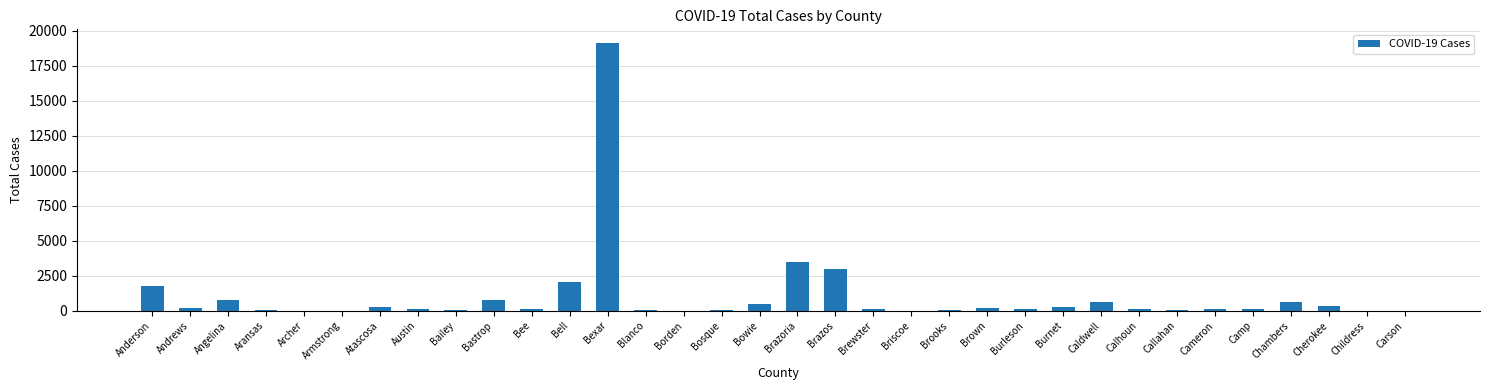

What is the average value?

1034